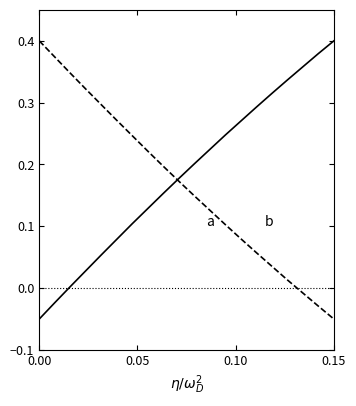

Does the chart have visible grid lines?

No